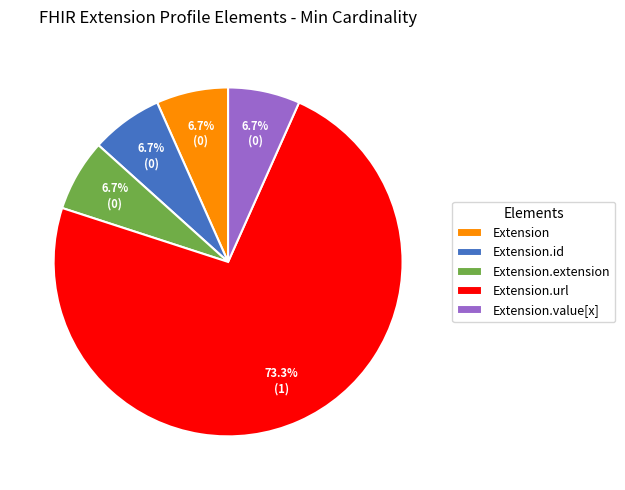

Which category has the biggest portion of the pie?

Extension.url